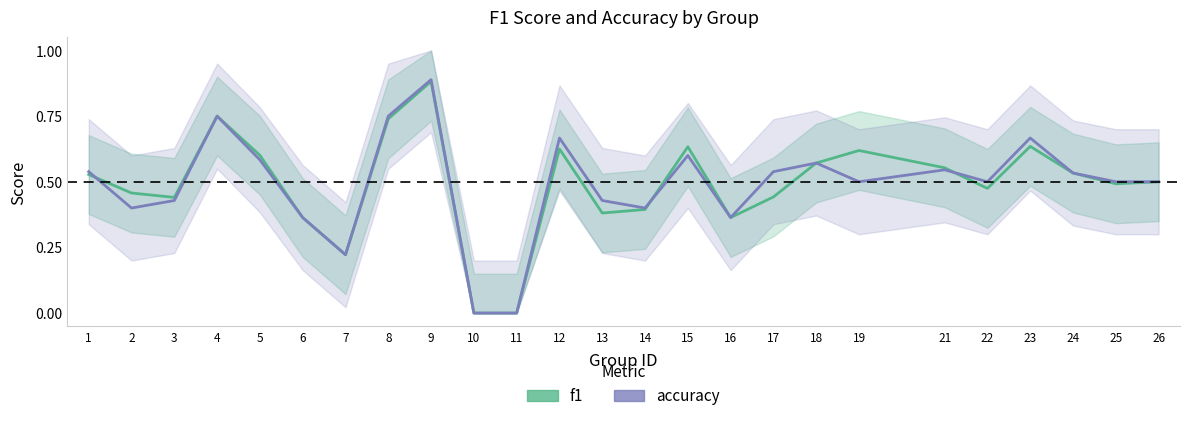

In accuracy, how many points are higher than both neighbors (excluding endpoints)?

7